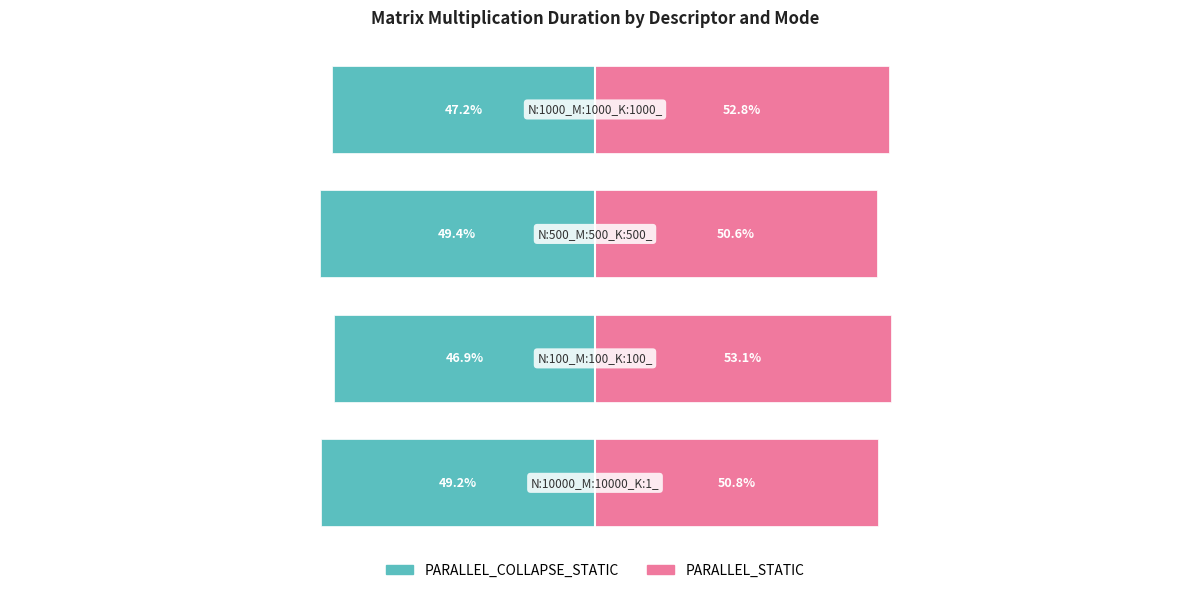

The value of PARALLEL_COLLAPSE_STATIC at −125 is -49.2. True or false?

True